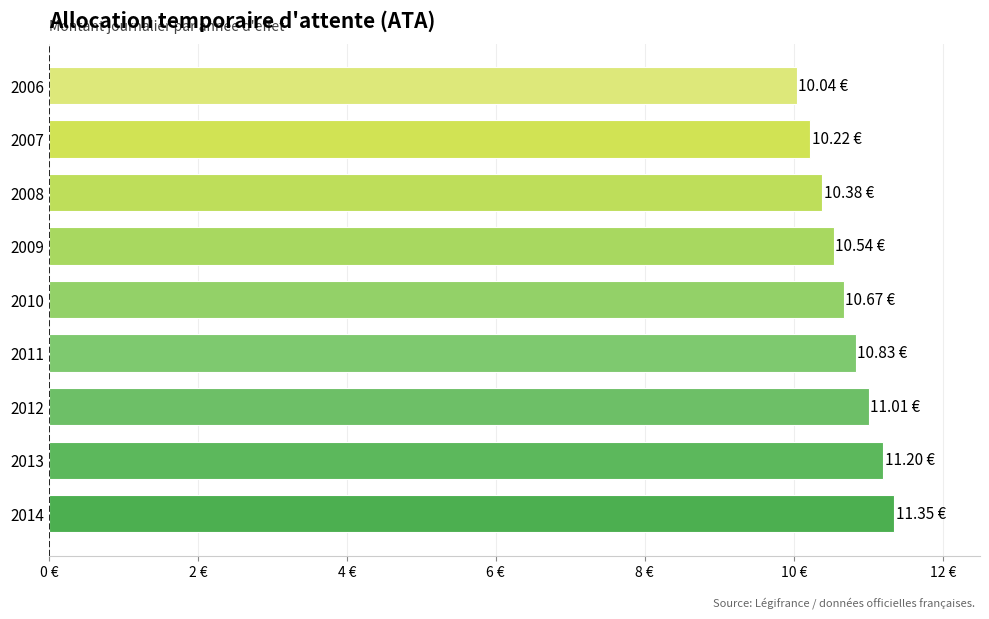

Are the bars grouped side by side (vs. stacked)?

No